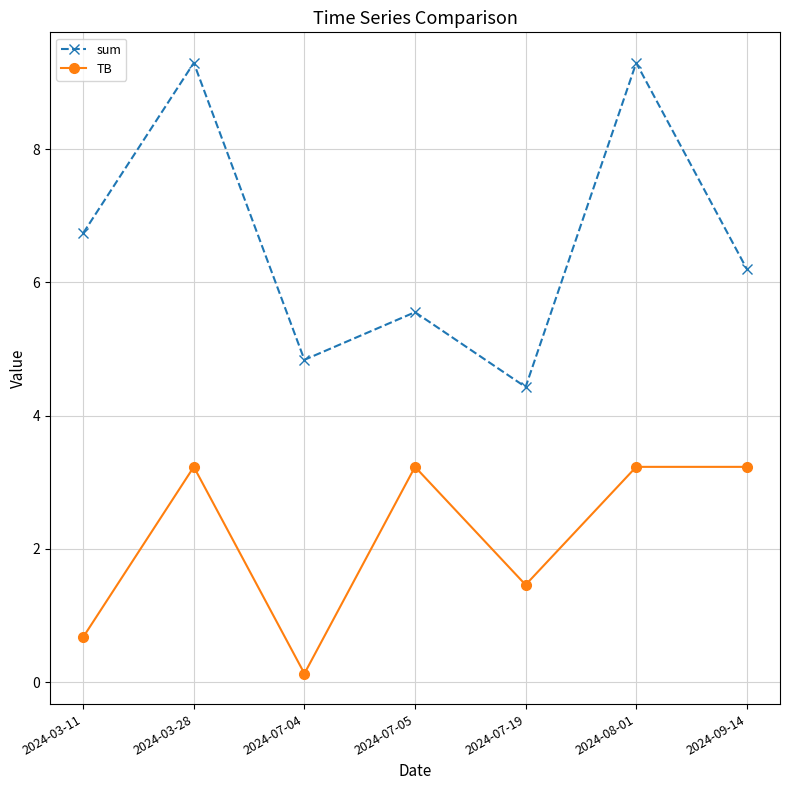

What is the sum of all sum values?

46.4